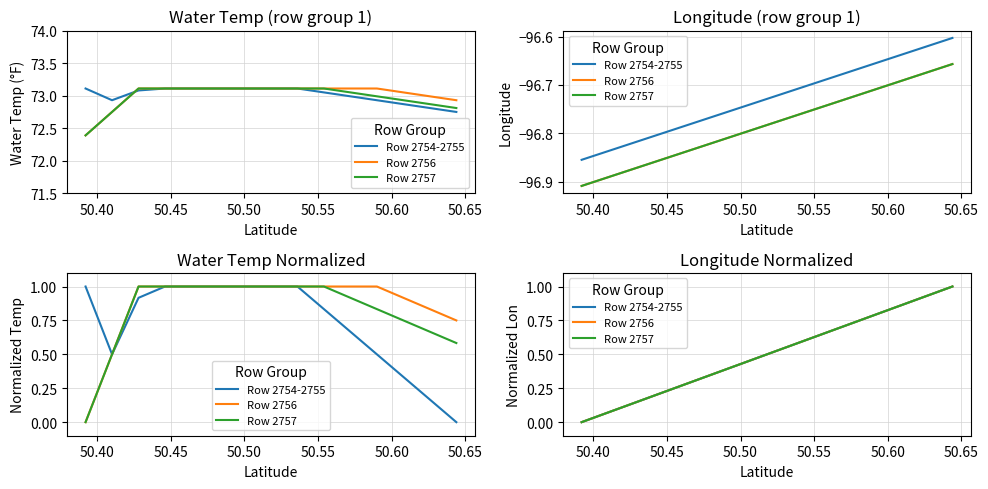

Reading left to right, what are all the values shown in this chart?

Row 2754-2755: 0.0	0.1	0.1	0.2	0.3	0.4	0.4	0.5	0.6	0.6	0.7	0.8	0.9	0.9	1.0
Row 2756: 0.0	0.1	0.1	0.2	0.3	0.4	0.4	0.5	0.6	0.6	0.7	0.8	0.9	0.9	1.0
Row 2757: 0.0	0.1	0.1	0.2	0.3	0.4	0.4	0.5	0.6	0.6	0.7	0.8	0.9	0.9	1.0